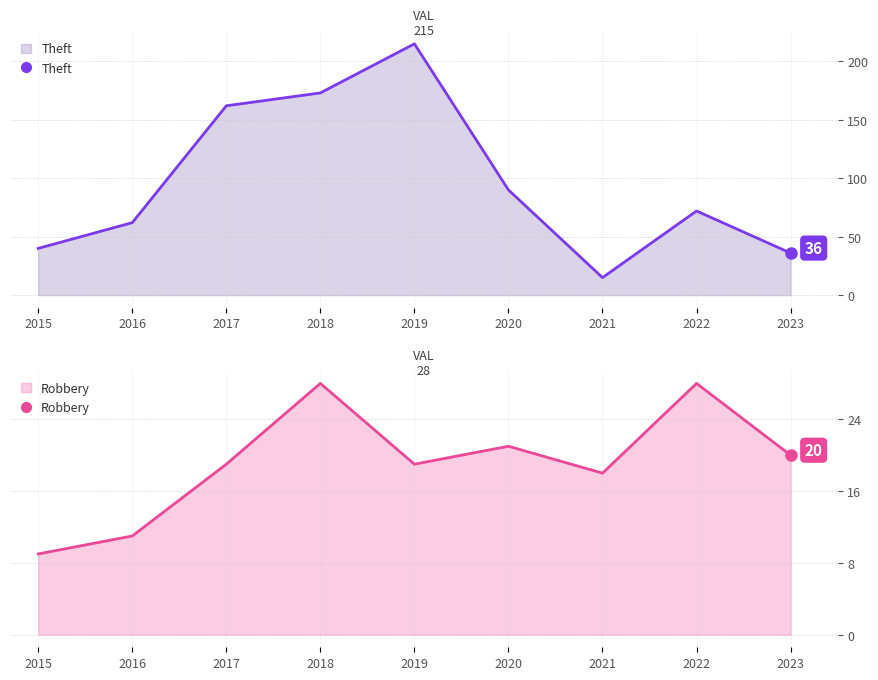

The value of Robbery at 2016 is 7. True or false?

False